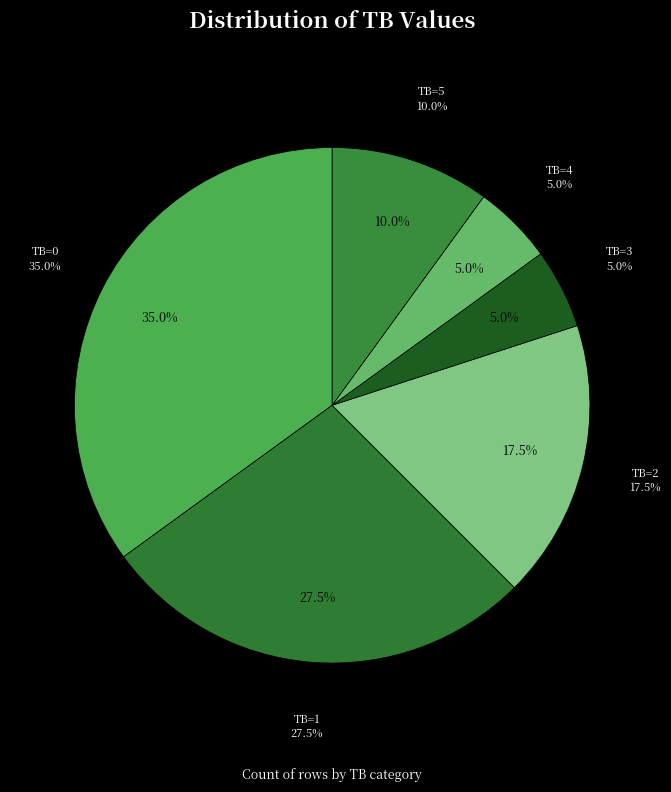

The TB=4 slice represents 5% of the pie. True or false?

True